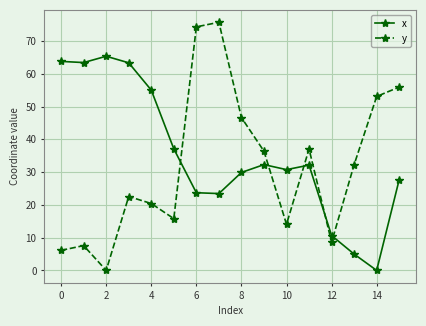

True or false: y and x intersect in this chart.

True